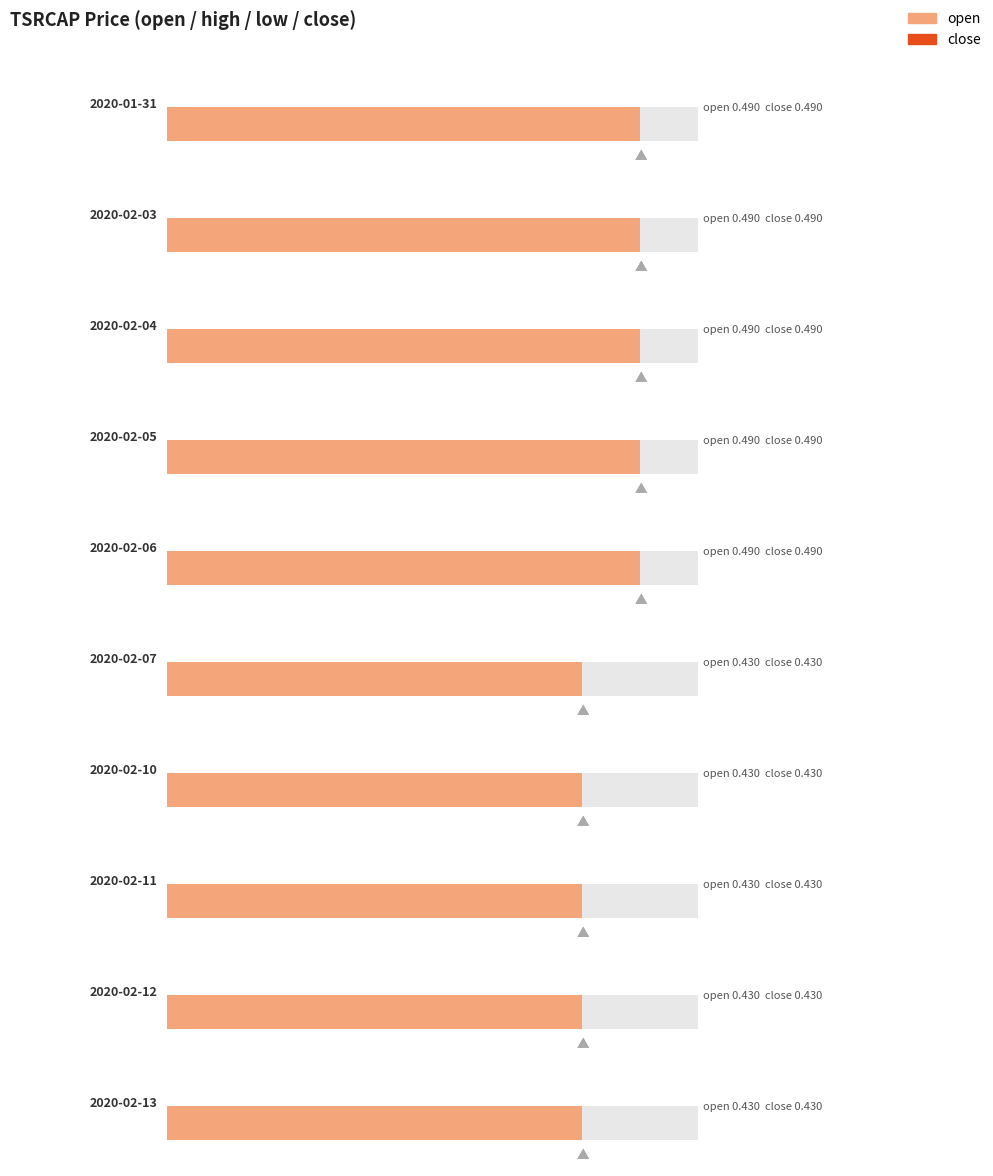

Is it true that open equals 0.4 at 2020-02-11?

True